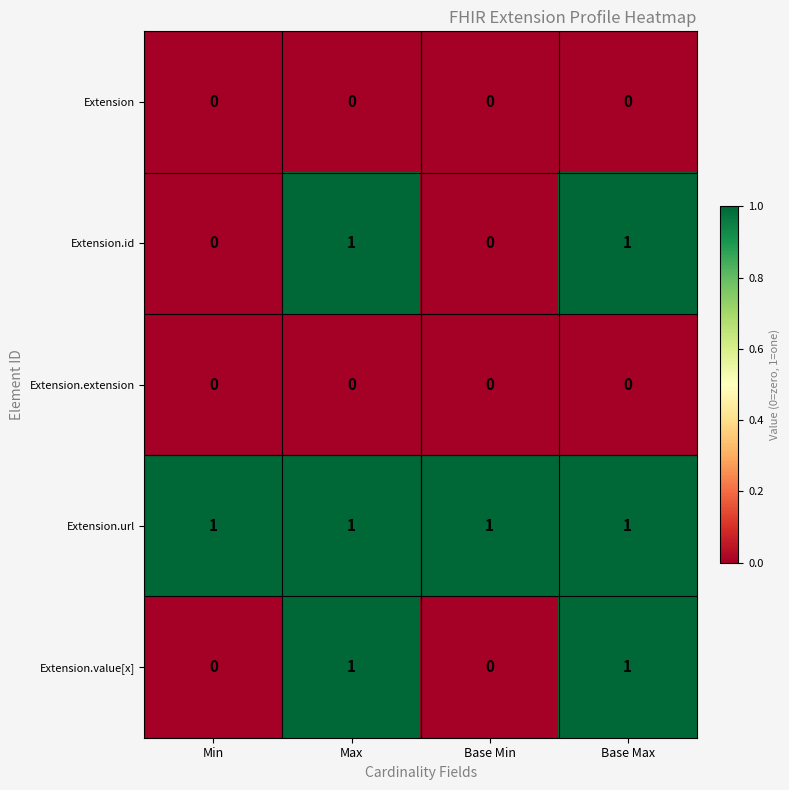

Reading left to right, list all the values displayed in this chart.

Extension: Min=0	Max=0	Base Min=0	Base Max=0
Extension.id: Min=0	Max=1	Base Min=0	Base Max=1
Extension.extension: Min=0	Max=0	Base Min=0	Base Max=0
Extension.url: Min=1	Max=1	Base Min=1	Base Max=1
Extension.value[x]: Min=0	Max=1	Base Min=0	Base Max=1